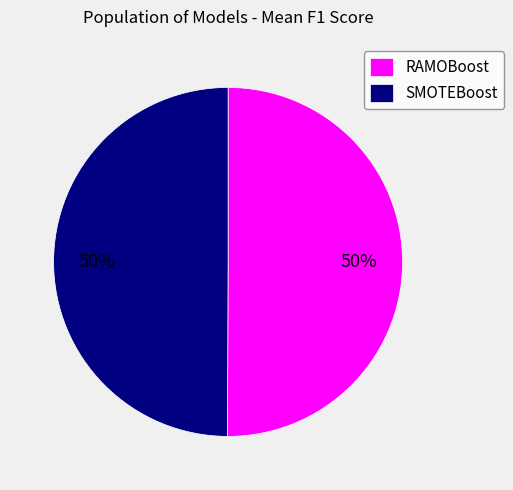

Count the number of slices in the pie.

2